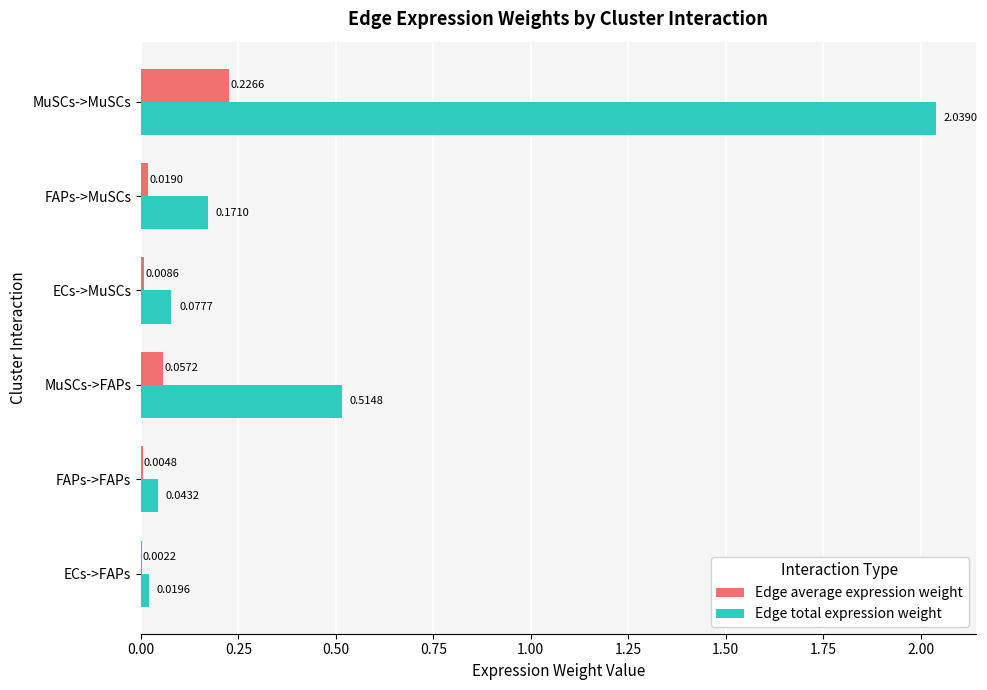

Between FAPs->FAPs and MuSCs->FAPs, which series saw the biggest shift?

Edge total expression weight